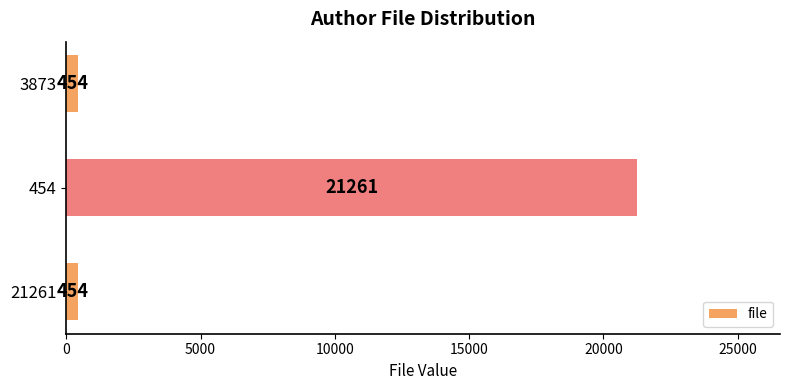

Which label corresponds to the largest value in the chart?

454